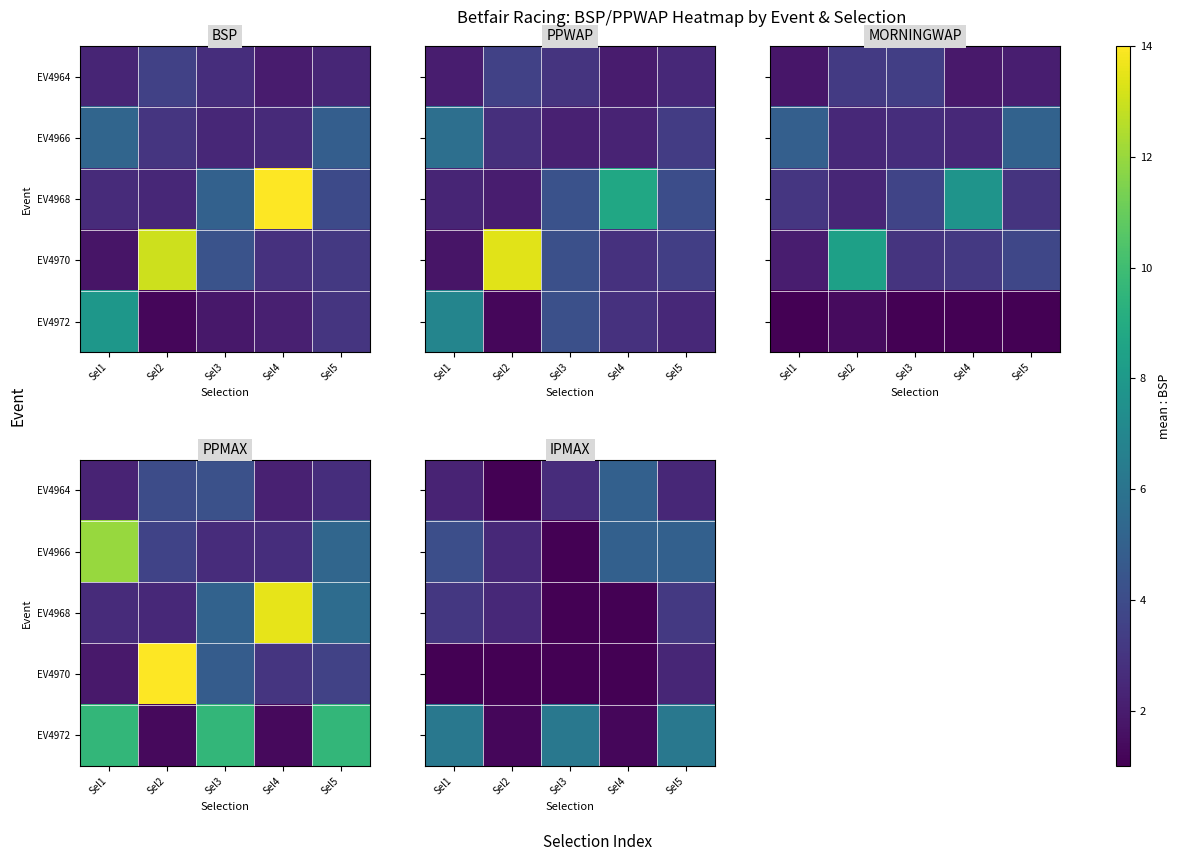

Is it true that EV4966 equals 1.2 at Sel5?

False